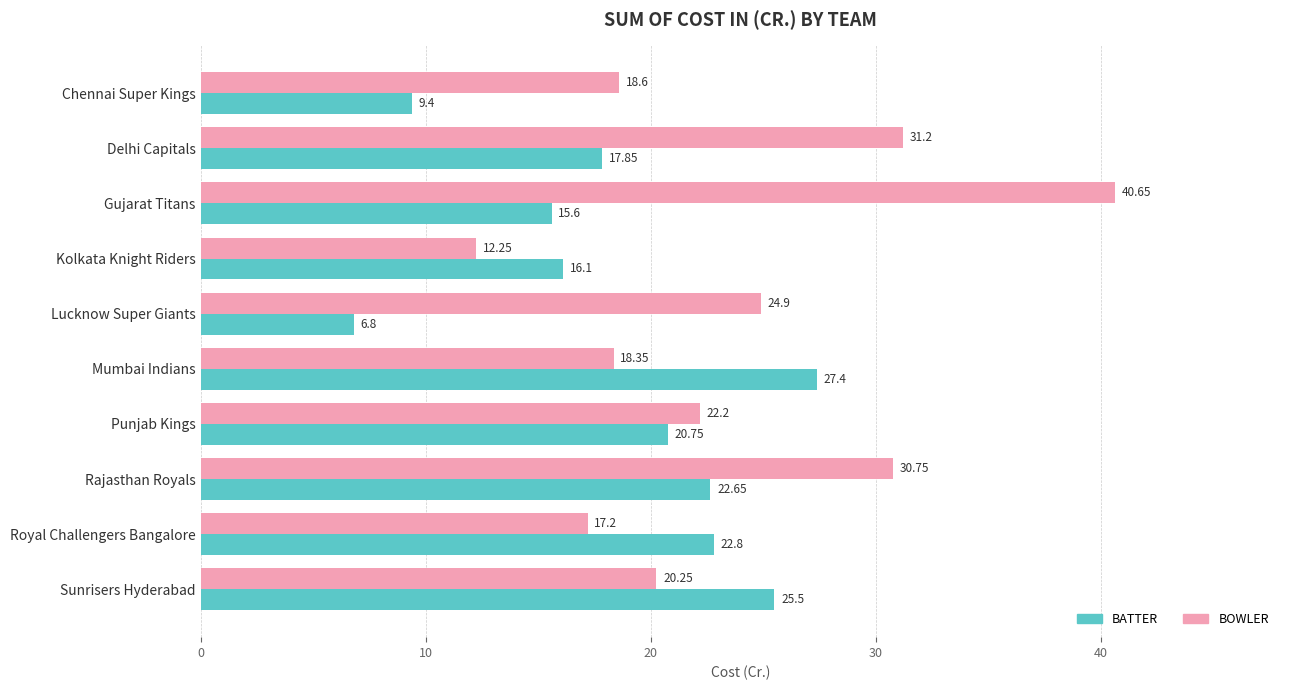

At Punjab Kings, list the series in order from largest to smallest.

BOWLER, BATTER